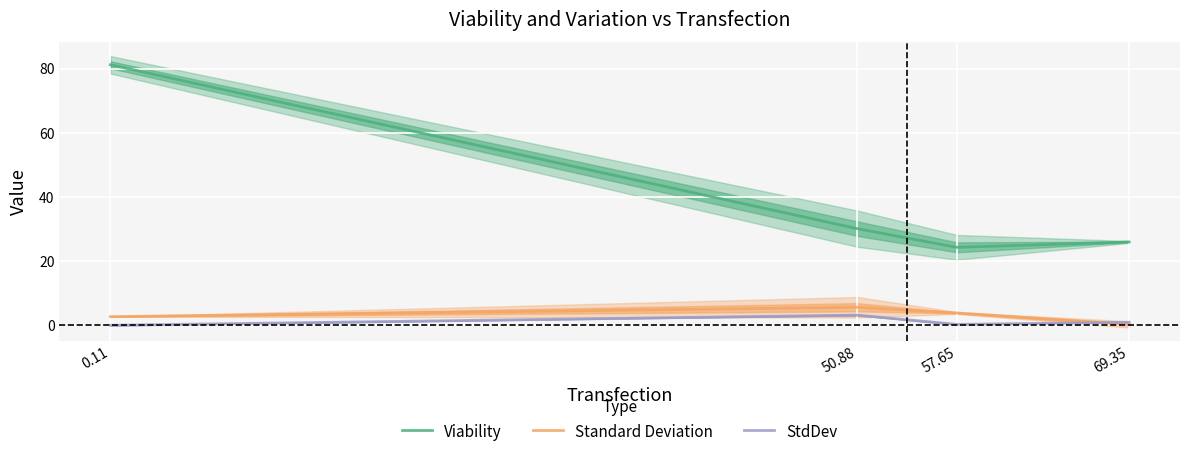

Which series has the largest total across all categories?

Viability